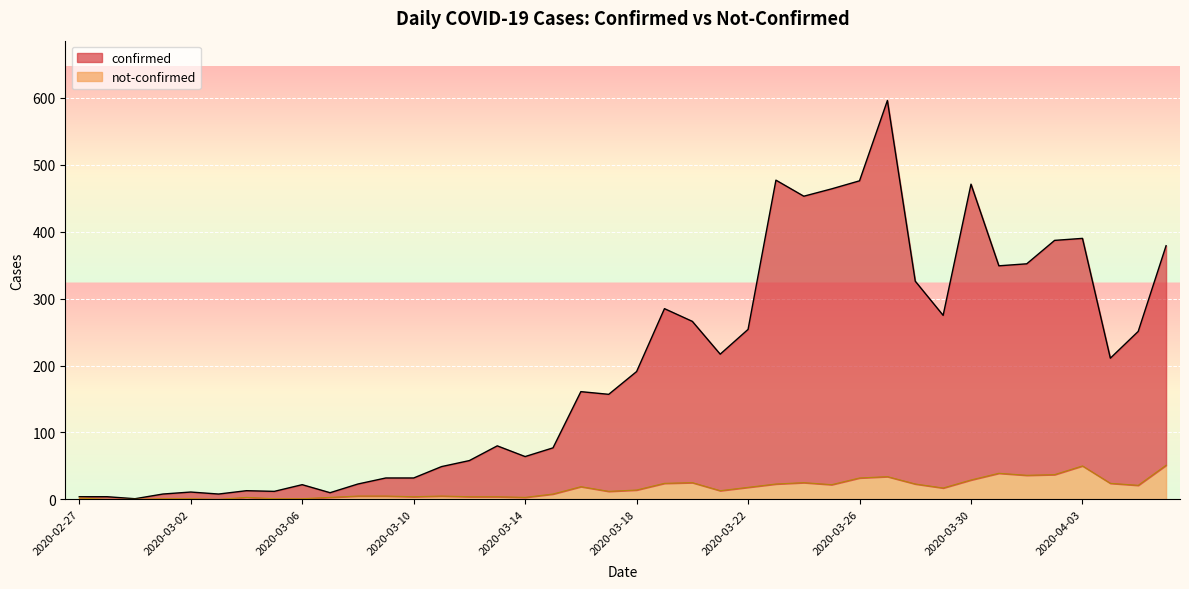

At which category is the sum across all series the highest?

2020-03-27